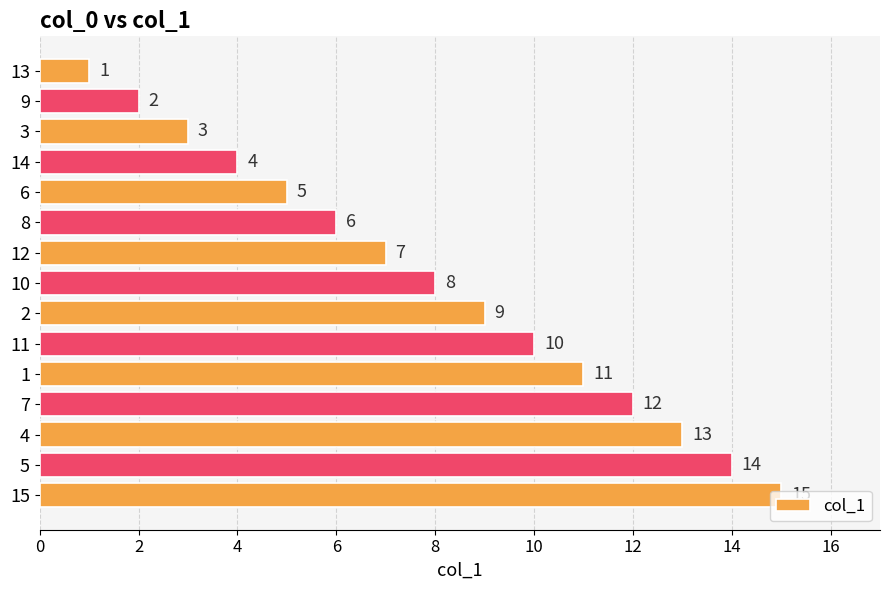

The chart shows a value of 5 at 6. True or false?

True